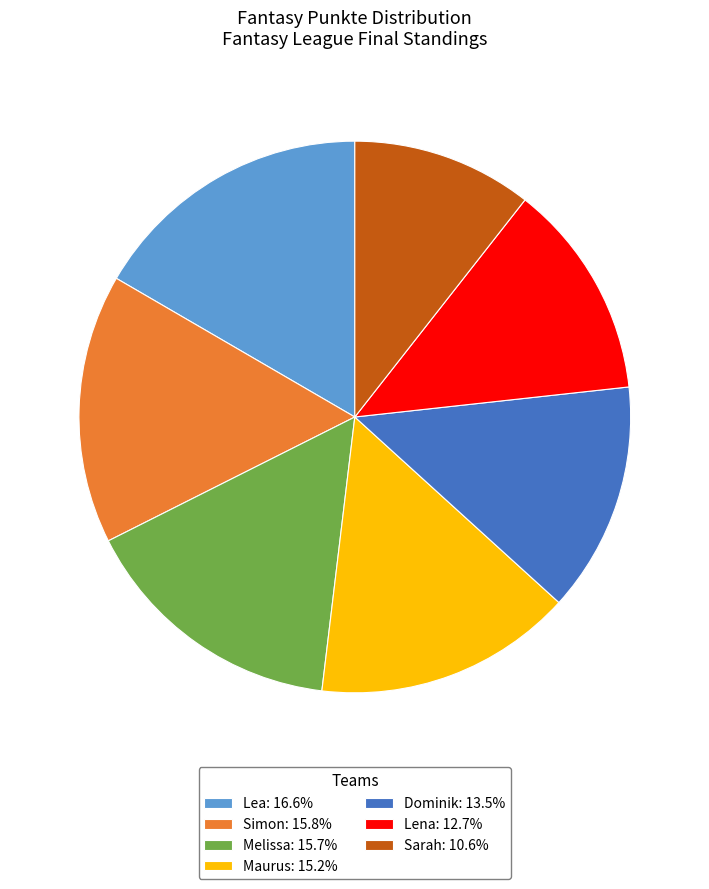

Do Lea: 16.6% and Dominik: 13.5% together represent more than half of the pie?

No